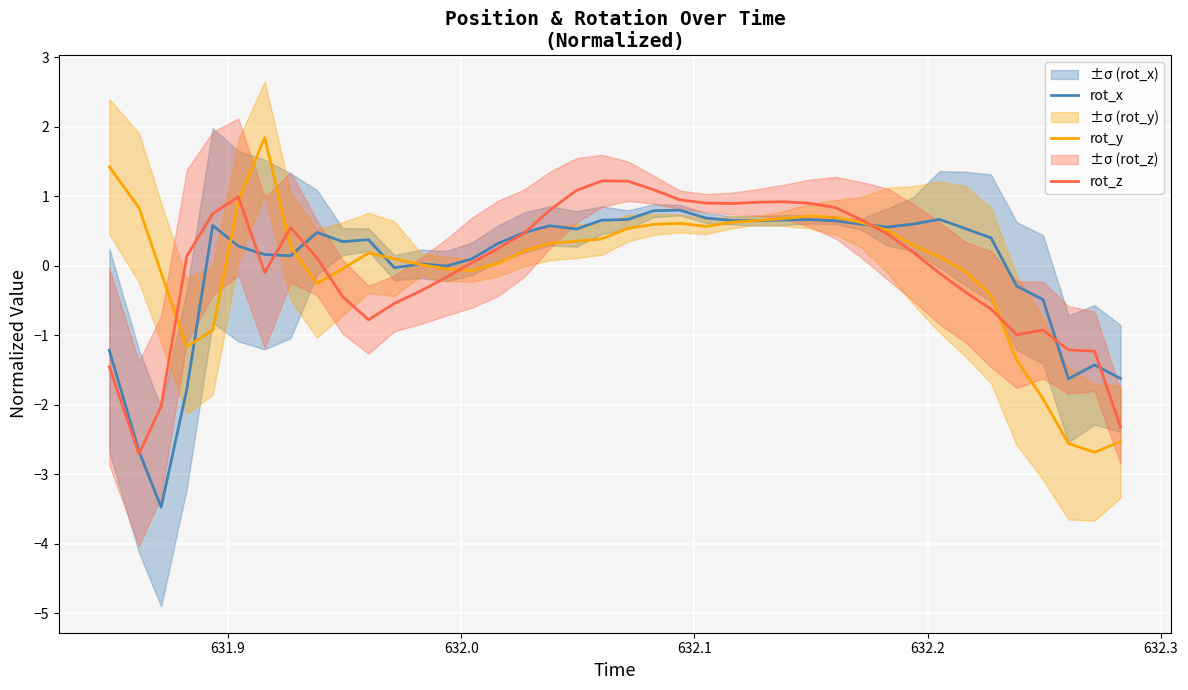

What is the difference between the second highest and second lowest values in the rot_x series?

3.5